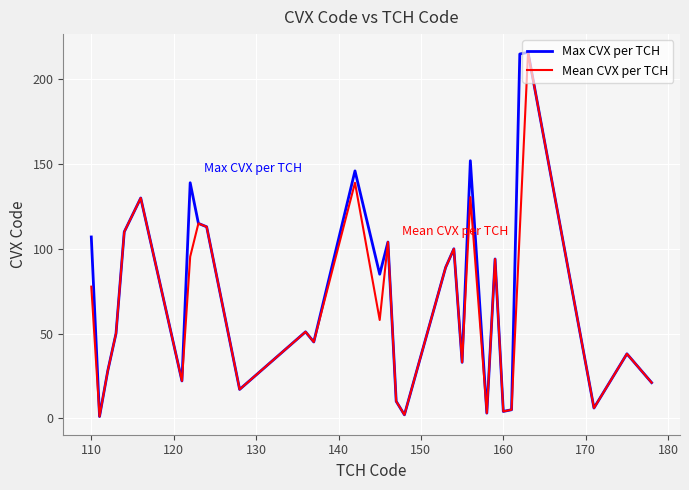

What is the maximum value shown in the chart?

216.0